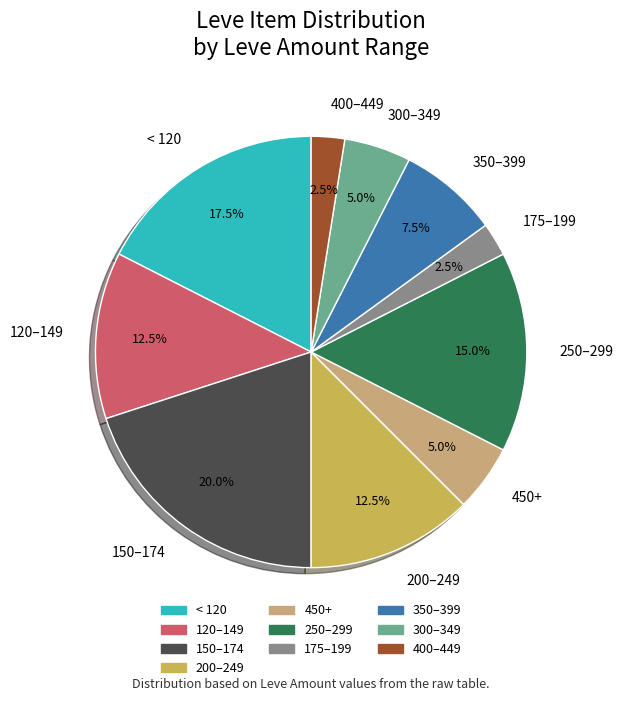

To the nearest percent, what is the average slice percentage?

10%